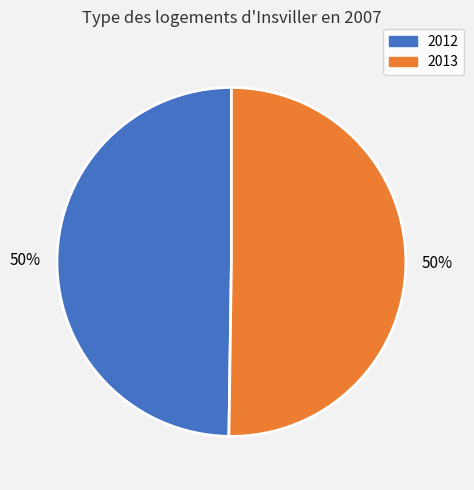

To the nearest percent, what is the average slice percentage?

50%